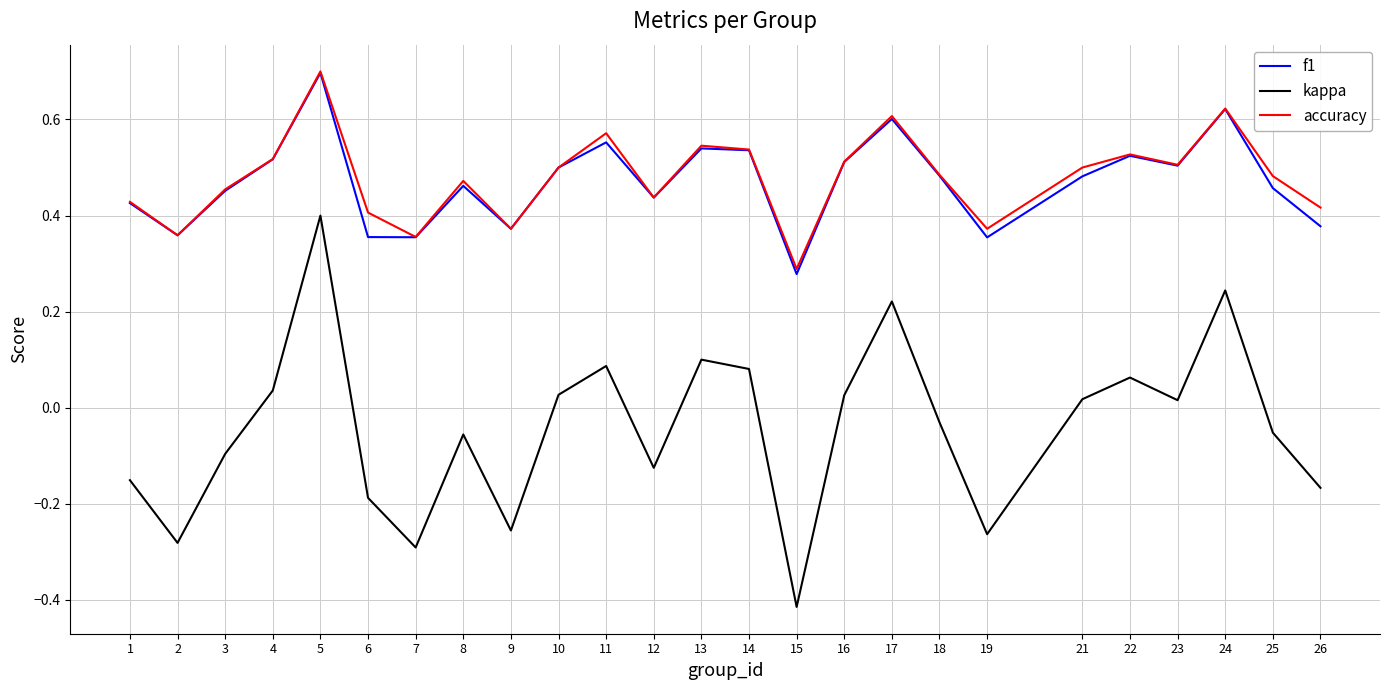

How many interior local valleys does the kappa series have?

7